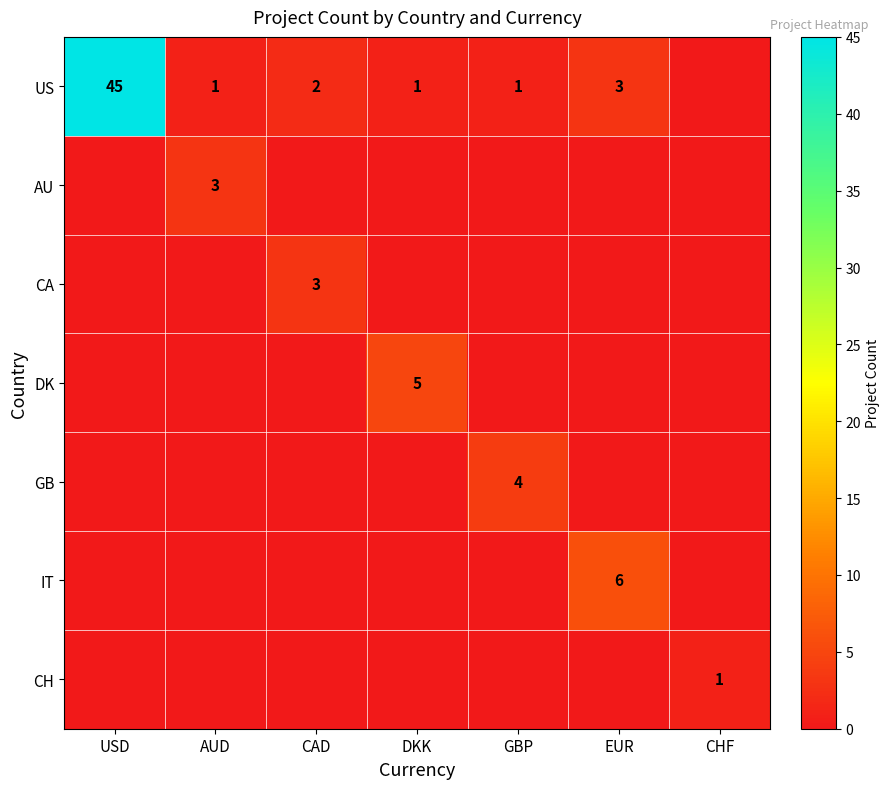

The value of US at EUR is 3. True or false?

True